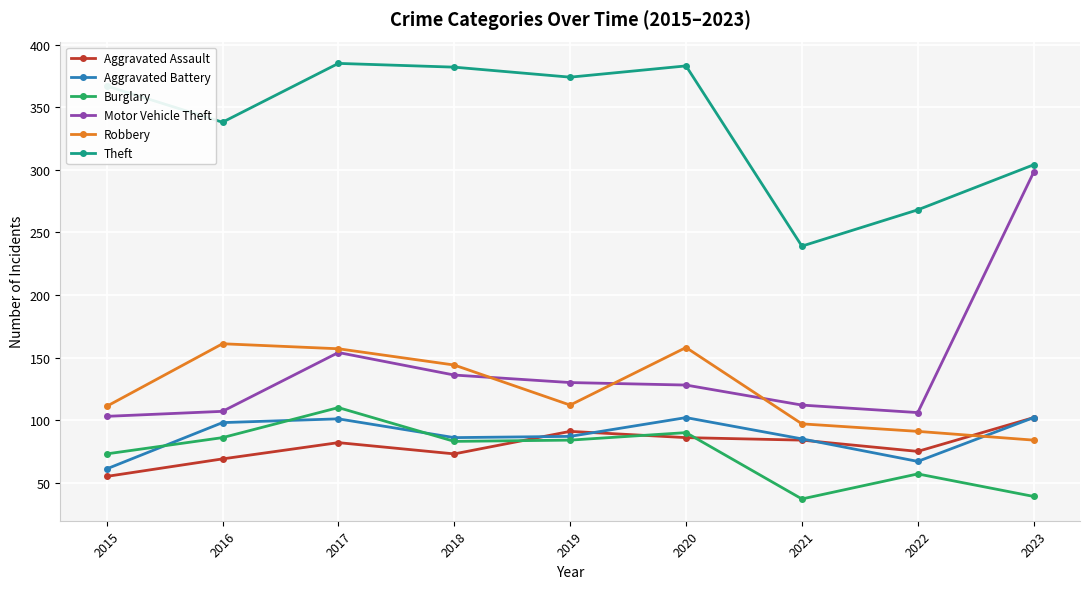

What is the difference between the maximum and minimum values in the Robbery series?

77